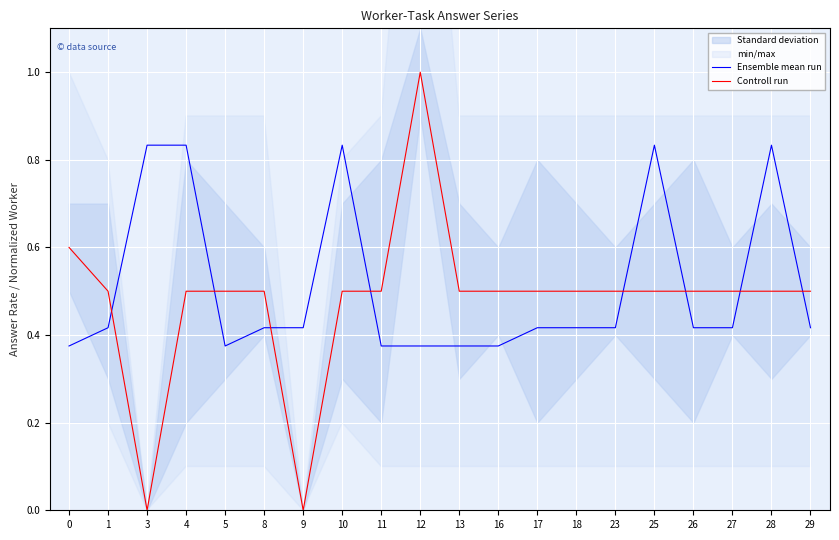

What is the lowest value of the Ensemble mean run series?

0.4